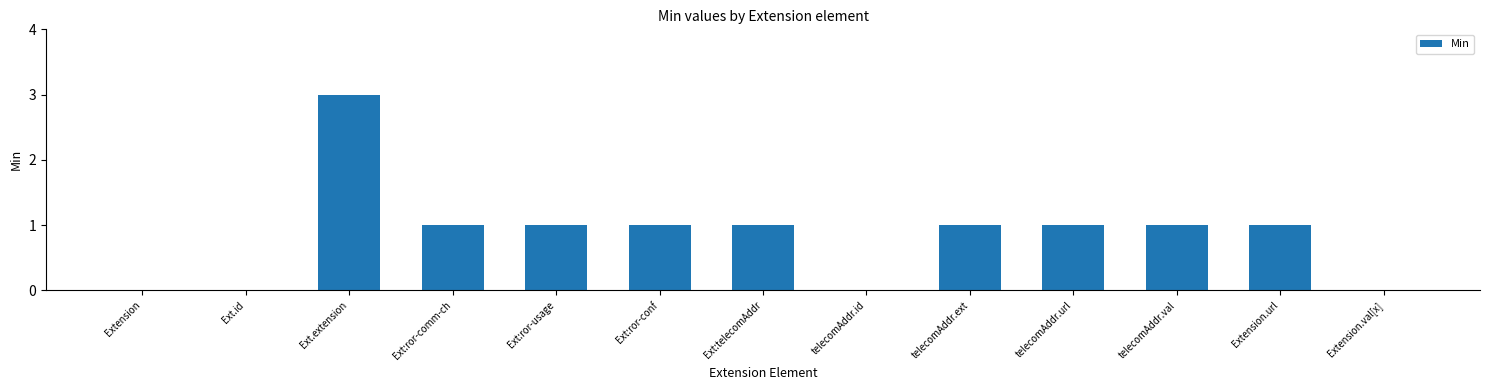

What is the ratio of the value at Ext.extension to the value at Ext:ror-conf?

3.0